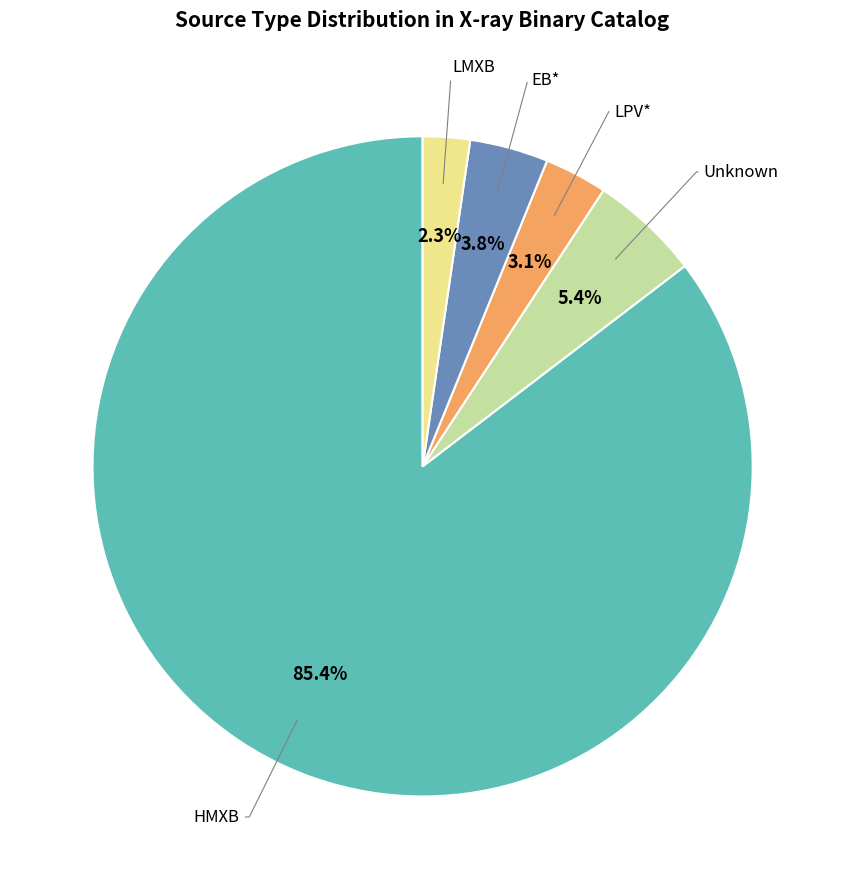

How many slices are in this pie chart?

5